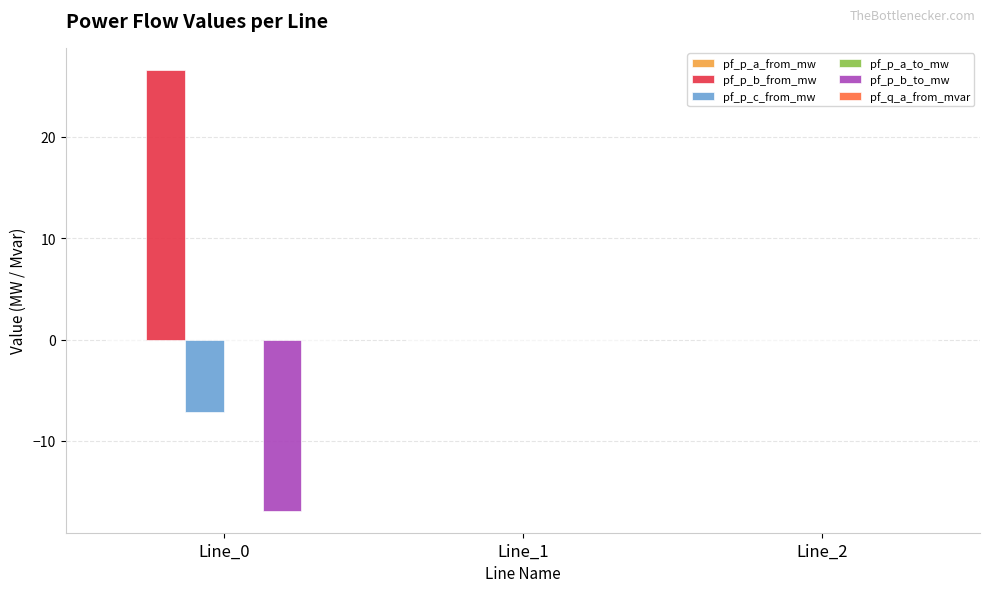

The pf_p_b_from_mw series shows 0.0 at Line_1. True or false?

True